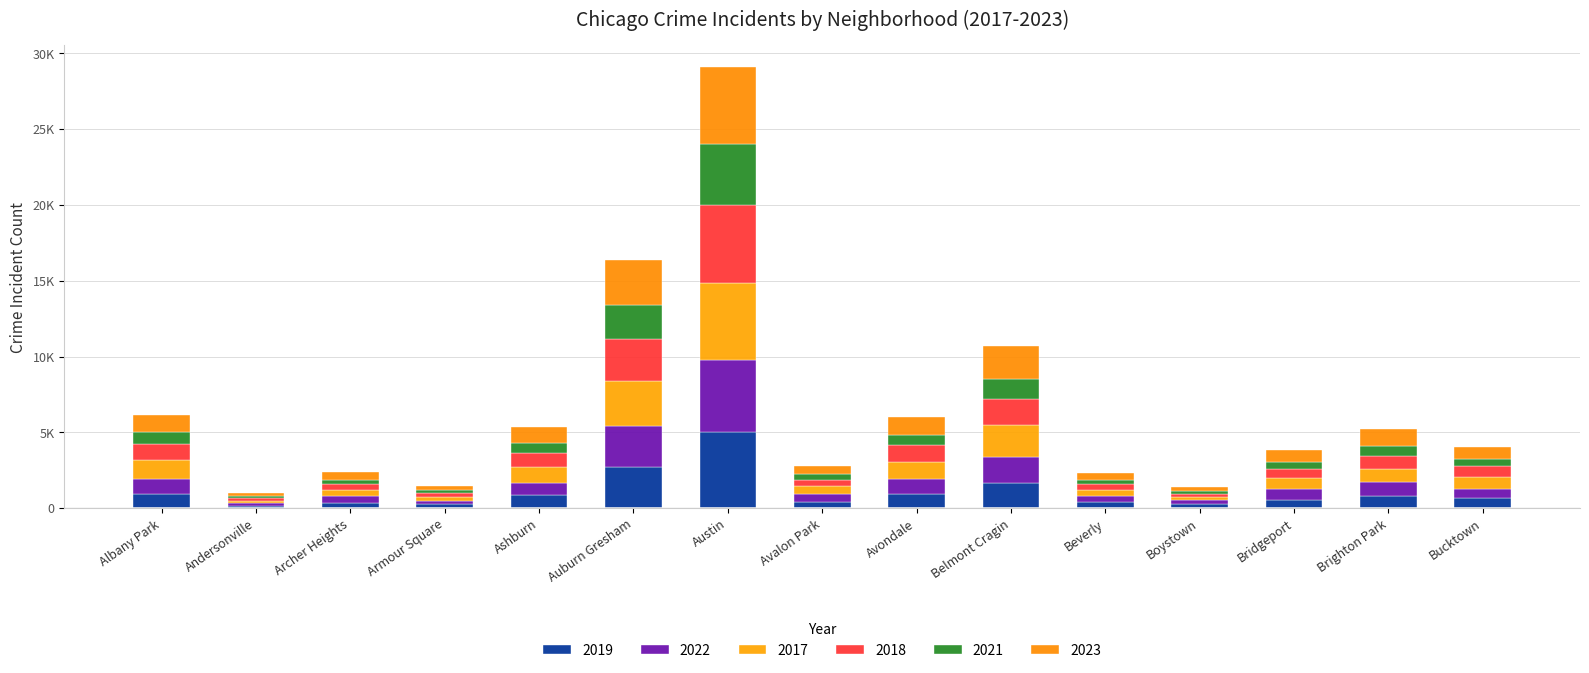

At Brighton Park, list the series in order from smallest to largest.

2021, 2019, 2018, 2017, 2022, 2023